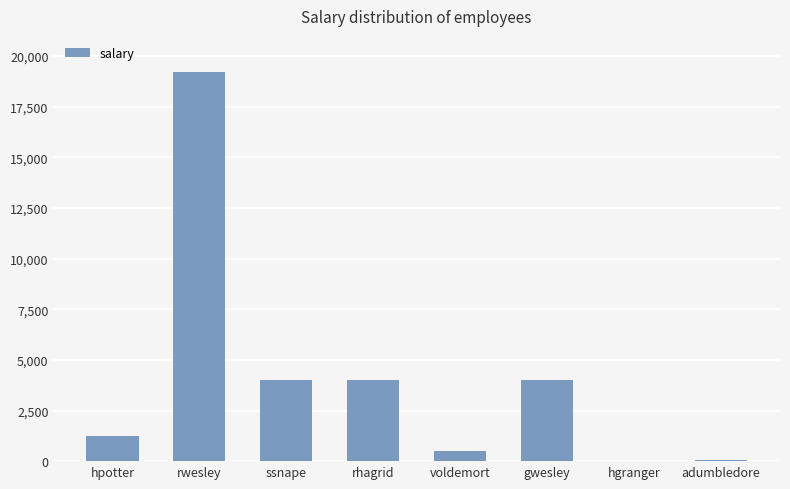

What is the greatest value displayed?

19234.5